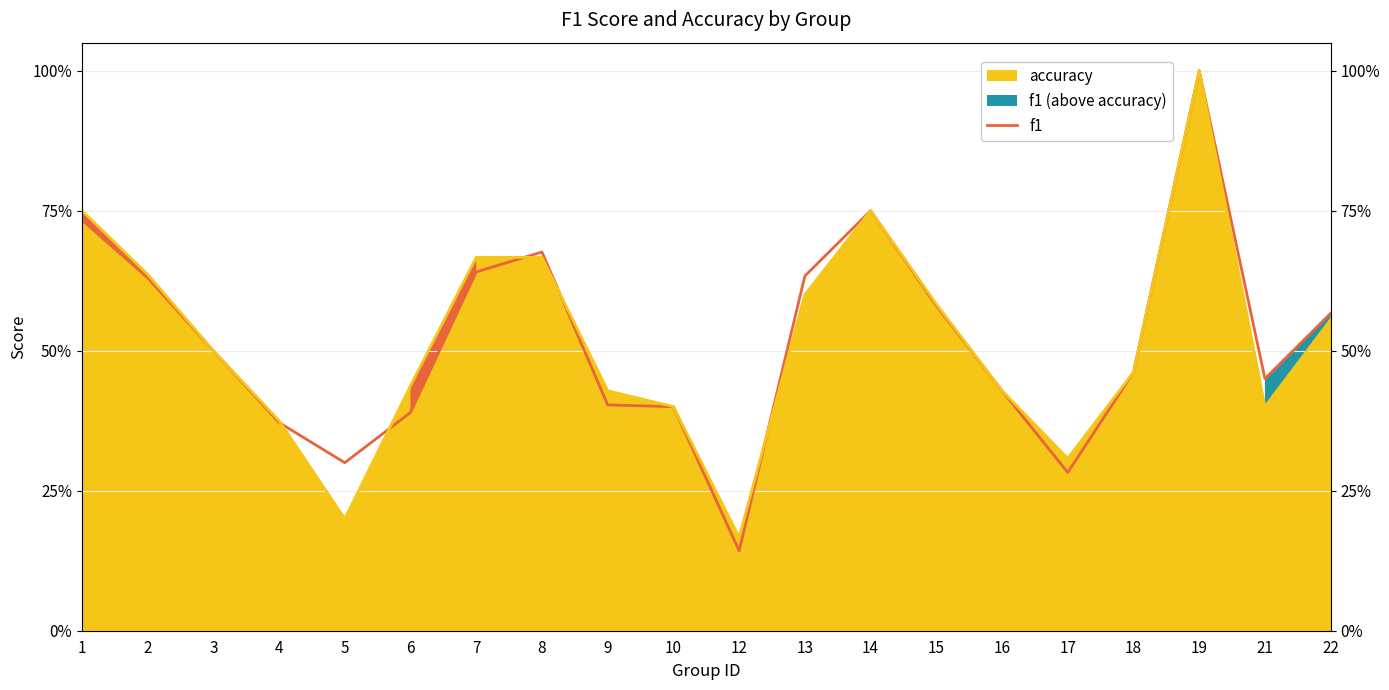

How many lines are shown in the chart?

1